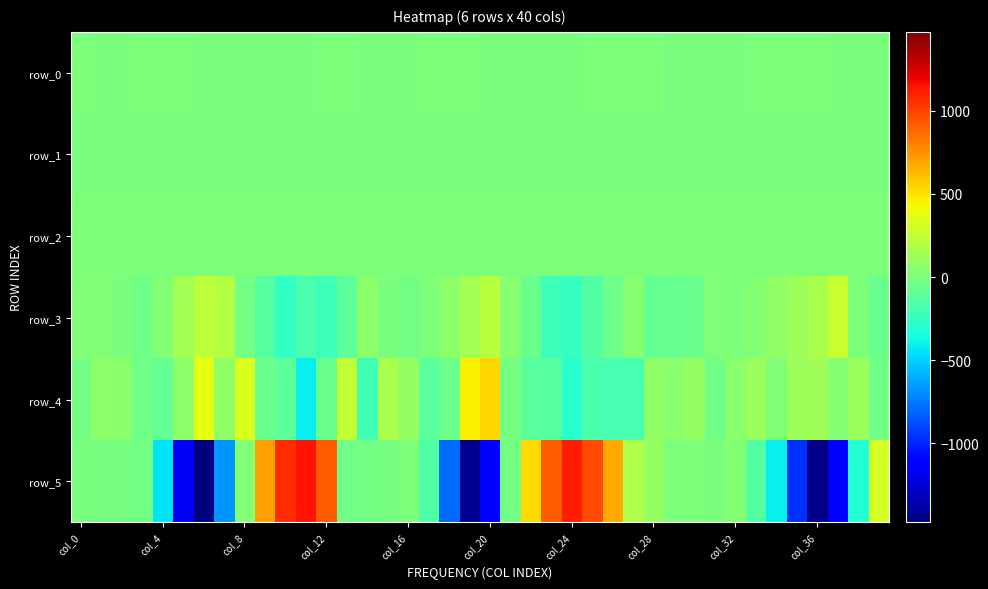

Reading left to right, transcribe all the data shown in this chart.

row_0: 0.1	-0.1	-0.2	0.0	0.4	0.3	-0.0	-0.7	-0.7	-0.6	-0.3	-0.1	0.3	0.4	-0.0	-0.1	-0.1	0.2	0.5	0.1	-0.4	-0.8	-0.7	-0.4	-0.1	0.1	0.2	0.1	0.1	-0.1	-0.1	-0.2	-0.1	0.1	0.3	0.5	0.1	-0.6	-0.6	-0.7
row_1: -0.2	-0.2	-0.2	-0.2	-0.2	-0.4	-0.6	-0.6	-0.5	-0.5	-0.4	-0.4	-0.4	-0.1	-0.2	-0.2	-0.2	-0.2	-0.2	-0.5	-0.5	-0.5	-0.5	-0.4	-0.4	-0.4	-0.3	-0.1	-0.1	-0.2	-0.2	-0.3	-0.2	-0.2	-0.2	-0.2	-0.4	-0.6	-0.5	-0.4
row_2: 1.1	1.0	0.9	0.9	1.0	1.0	1.0	0.9	0.8	0.8	0.9	0.9	1.0	1.0	1.0	1.0	0.9	1.0	1.0	1.0	0.9	0.8	0.8	0.8	0.9	1.0	1.0	1.0	0.9	1.0	1.0	1.0	1.0	1.0	1.0	1.0	0.9	0.8	0.8	0.8
row_3: 20.0	12.3	-1.9	-40.5	31.6	142.8	231.4	198.9	-25.6	-127.1	-260.3	-176.3	-220.0	-104.2	63.7	-10.7	-27.3	3.8	68.4	141.3	208.7	35.2	-62.9	-230.0	-242.6	-140.9	-49.1	35.0	-86.1	-70.9	-59.8	22.6	4.8	28.7	79.5	115.4	167.0	264.9	4.2	-66.0
row_4: -26.1	59.3	49.2	-37.7	-87.1	68.5	379.5	75.6	339.5	-58.8	-114.3	-405.3	-67.3	260.1	-211.6	168.6	84.0	-123.3	-55.7	450.4	538.9	-22.3	-118.2	-128.1	-293.8	-167.5	-187.9	-192.9	78.2	52.7	81.8	-38.6	53.8	110.7	13.4	115.7	135.9	34.4	113.5	-35.3
row_5: -10.8	-13.6	-16.4	-29.7	-447.0	-1166.9	-1473.1	-678.5	23.3	706.2	1064.3	1147.2	916.3	-41.5	-23.6	-17.1	11.2	-155.5	-787.3	-1420.4	-1099.1	-26.0	527.8	918.2	1111.3	968.9	678.6	180.6	88.3	9.6	4.6	-5.1	33.1	-146.7	-413.0	-955.3	-1445.4	-1094.2	-317.6	313.3